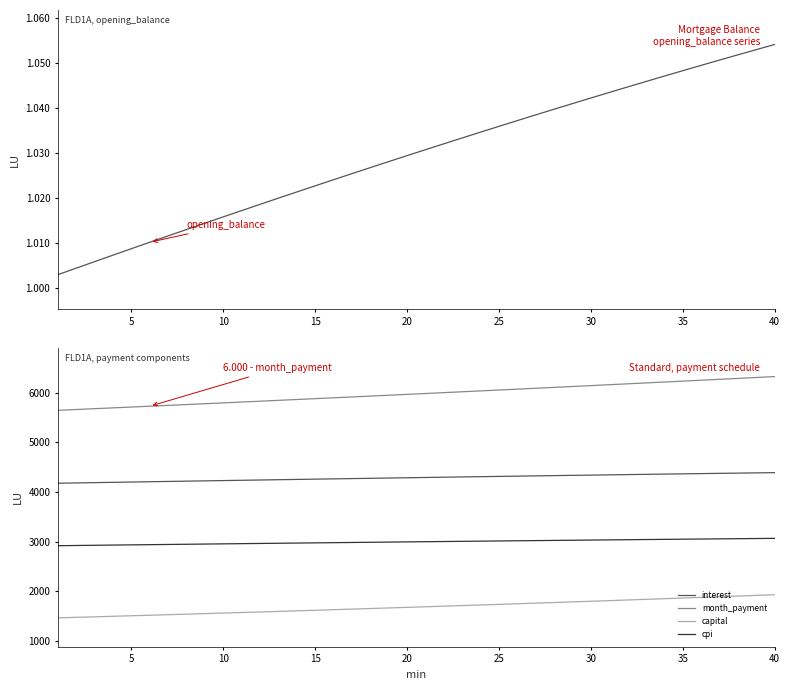

What is the minimum value for month_payment?

5646.8